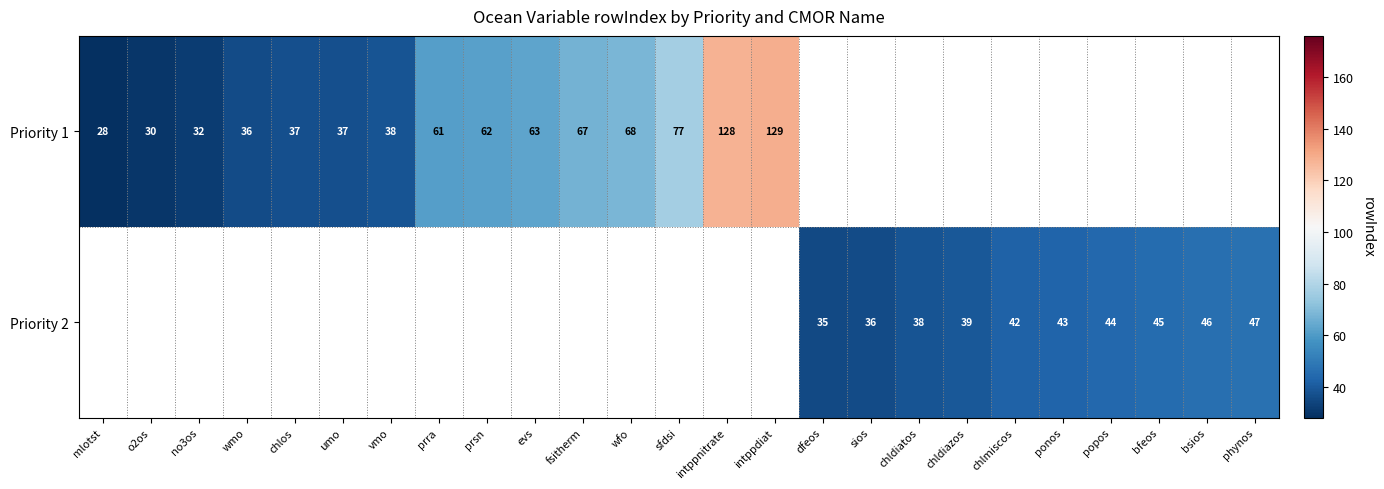

The Priority 2 series shows 36 at sios. True or false?

True